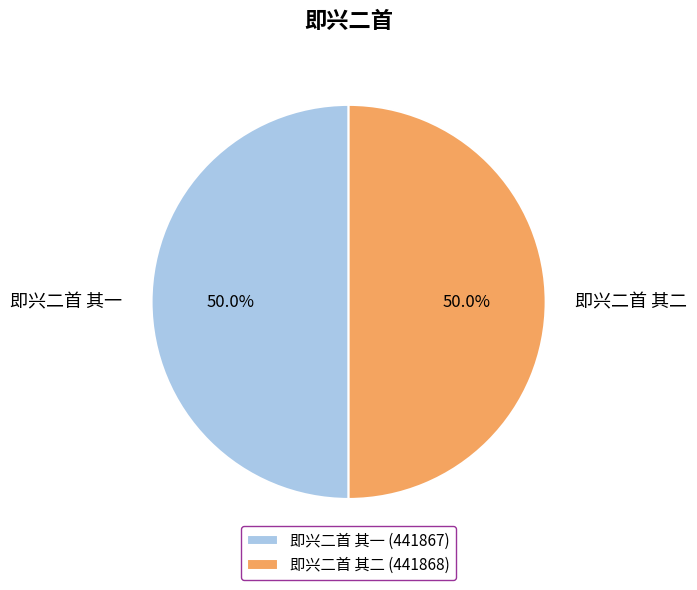

Combined, what portion of the pie is 即兴二首 其一 and 即兴二首 其二?

100.0%